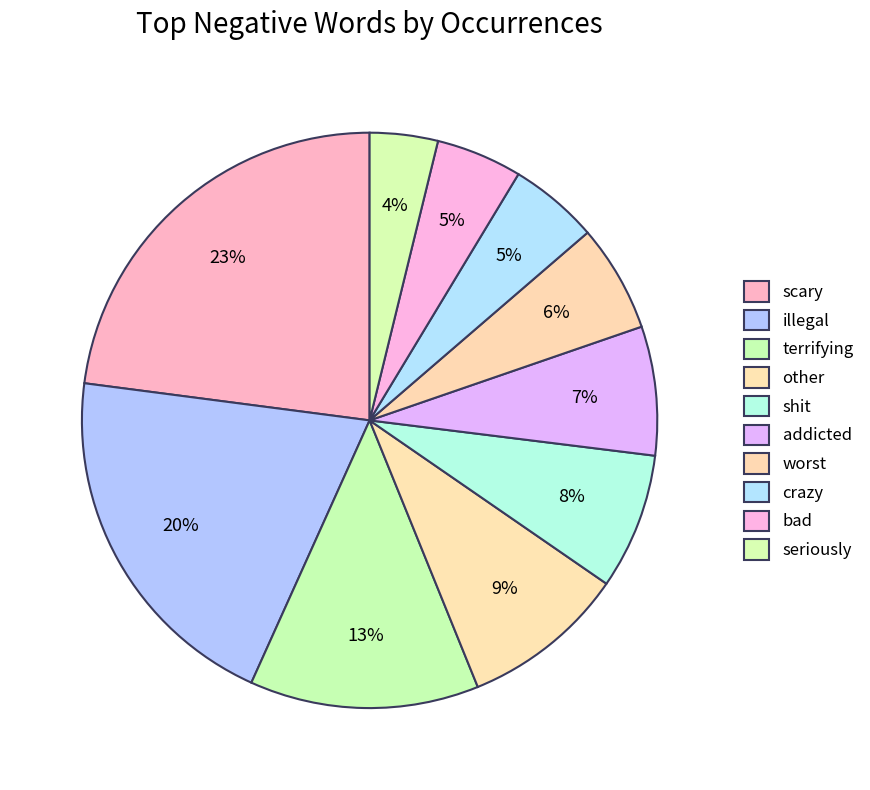

What percentage is the shit slice, to the nearest percent?

8%